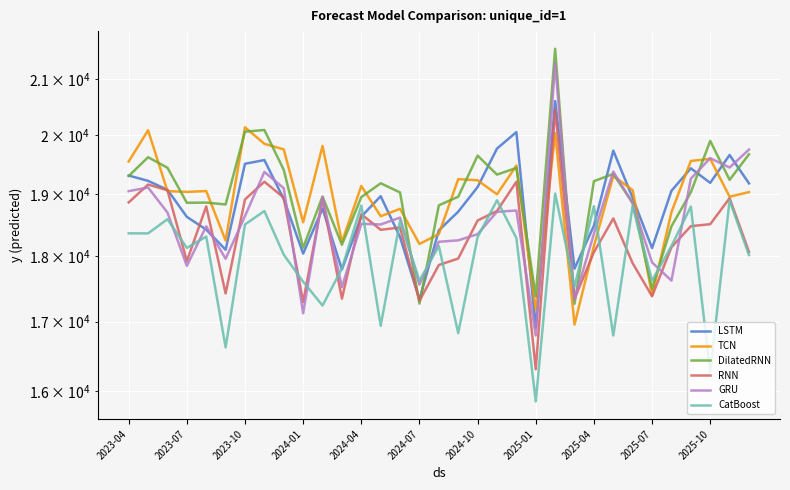

Which series ends up on top after the final intersection of TCN and LSTM?

LSTM